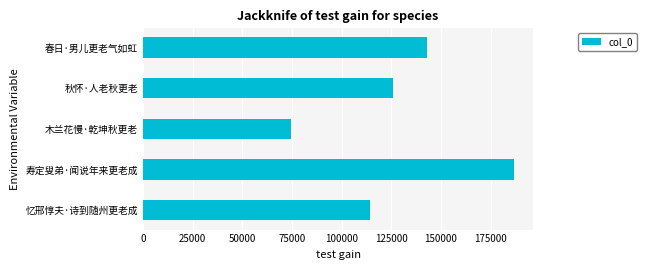

At which label is the value closest to 130637?

秋怀·人老秋更老